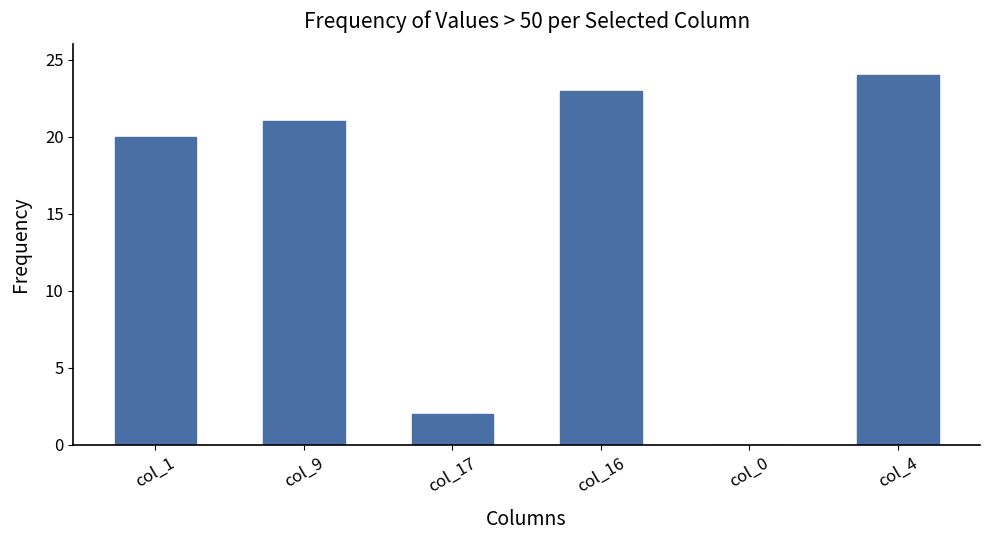

Is it true that the value at col_9 is 21?

True